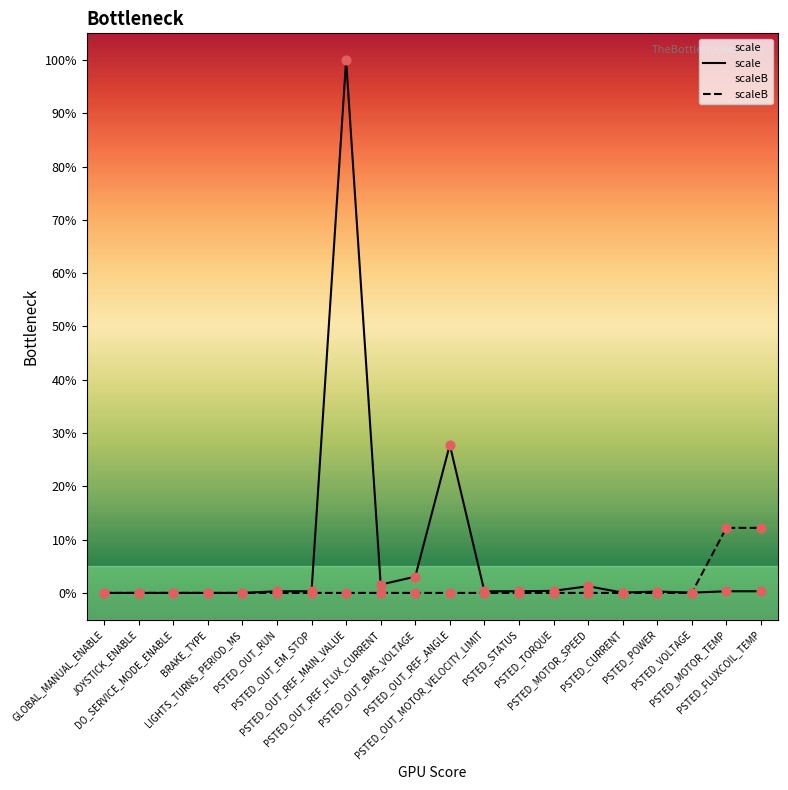

Which series has the largest Y range (max minus min)?

scale